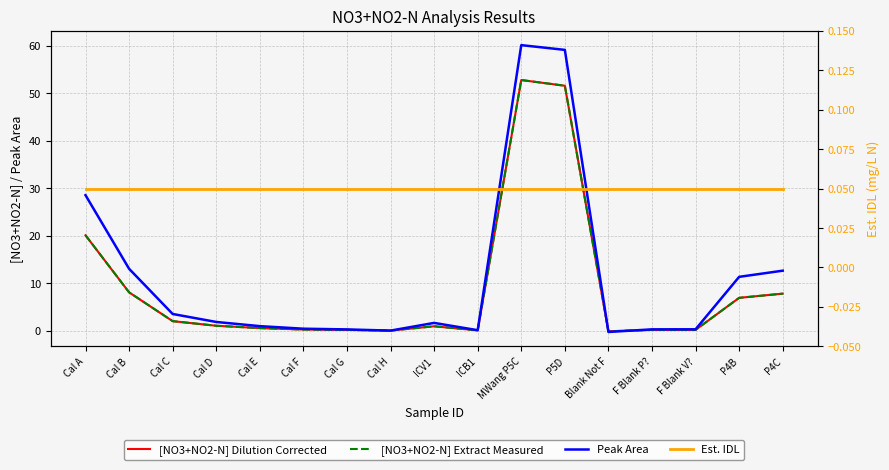

What value does the Peak Area series have at ICV1?

1.6